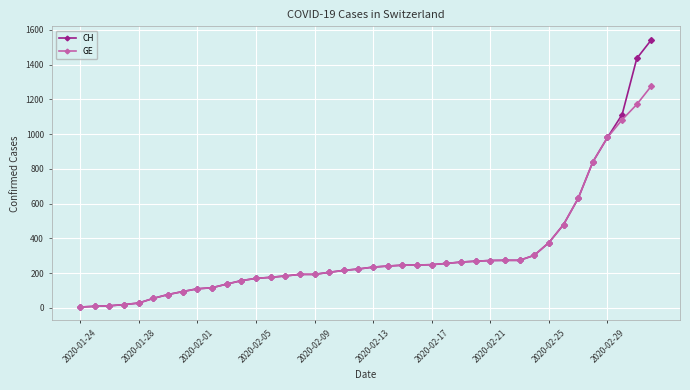

List the series in order of their peak value, lowest first.

GE, CH